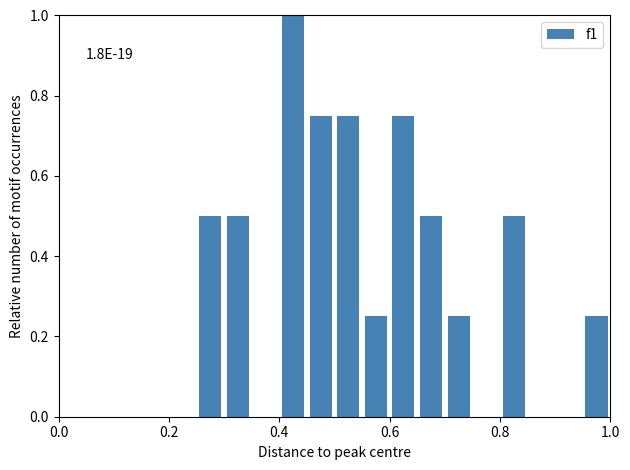

Around what value on the x-axis is the tallest bar? Give the approximate position of its centre, as read against the axis.

0.42